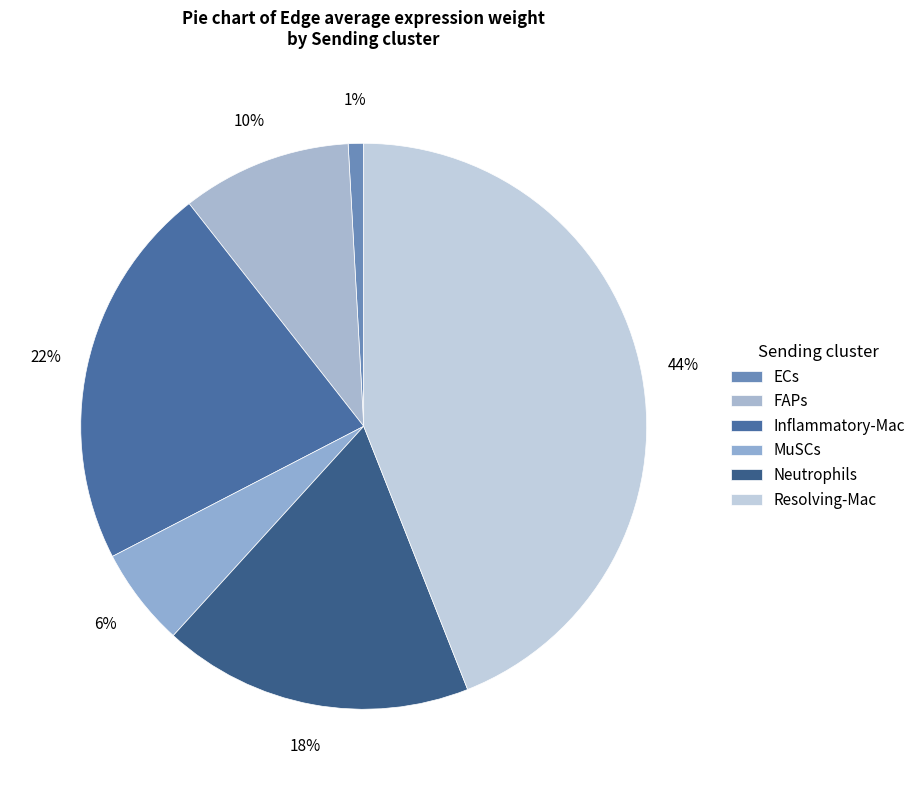

To the nearest percent, what portion does Inflammatory-Mac represent?

22%